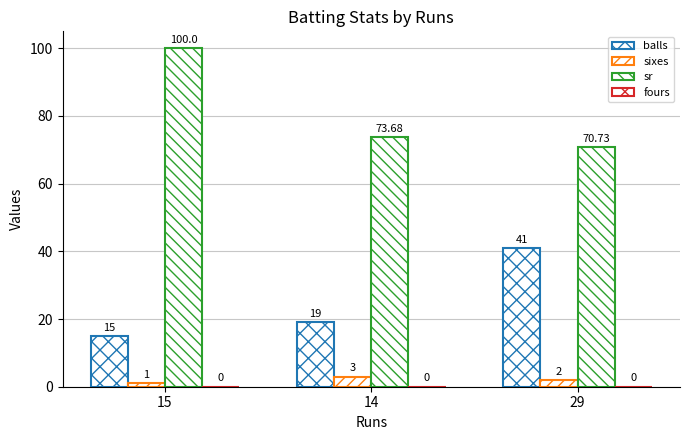

At 14, list the series in order from largest to smallest.

sr, balls, sixes, fours